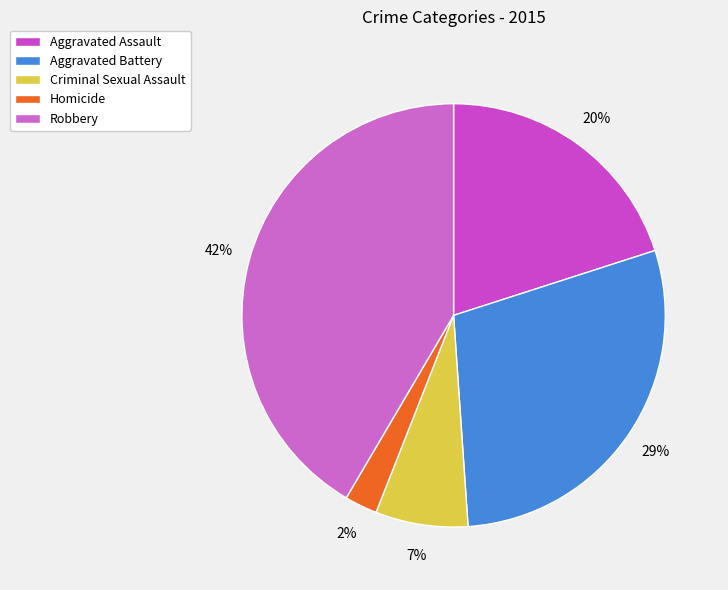

The Homicide slice represents 2% of the pie. True or false?

True